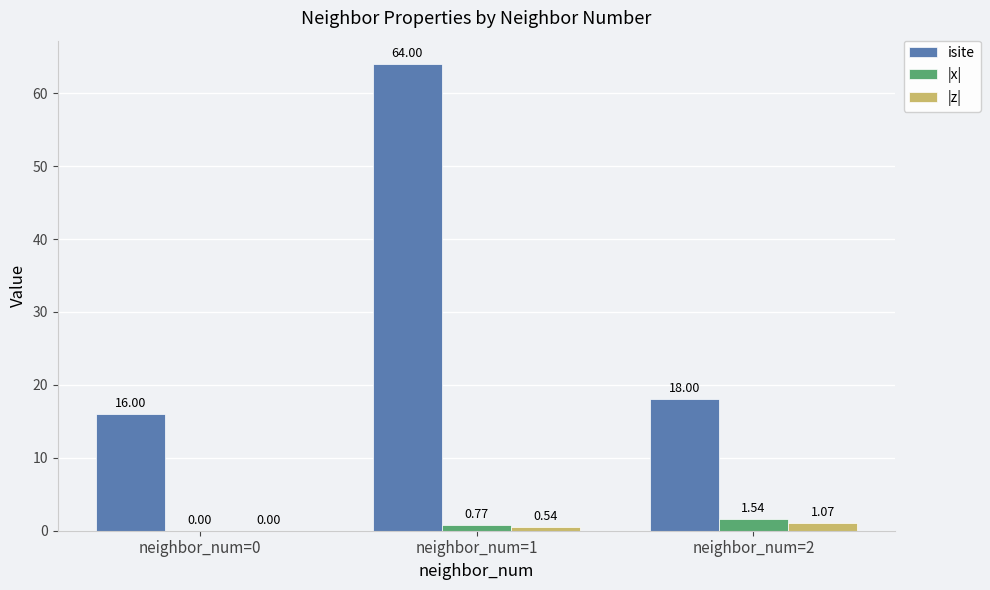

What are all the series names shown in the legend?

isite, |x|, |z|